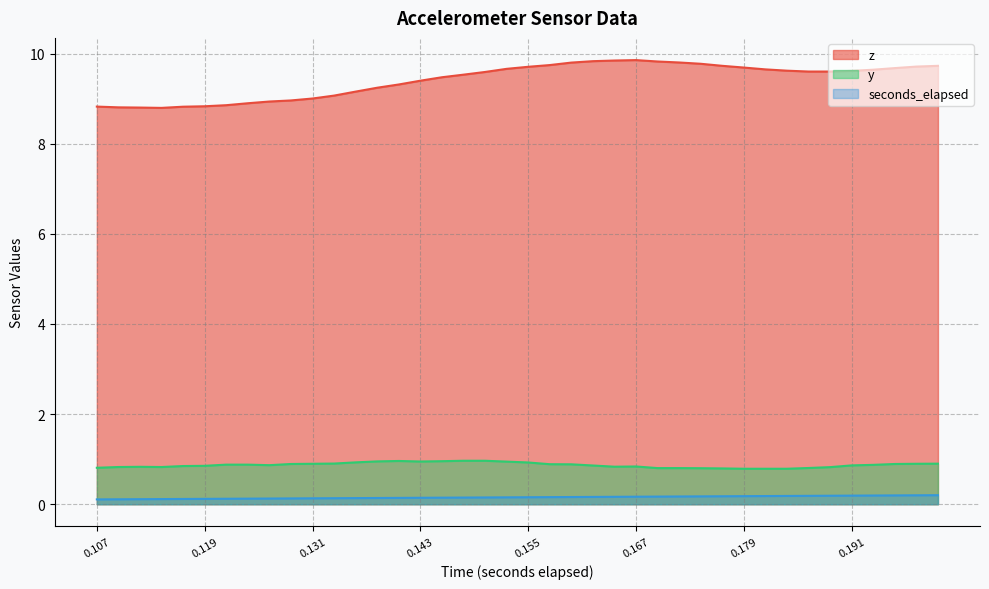

What is the minimum value for y?

0.8